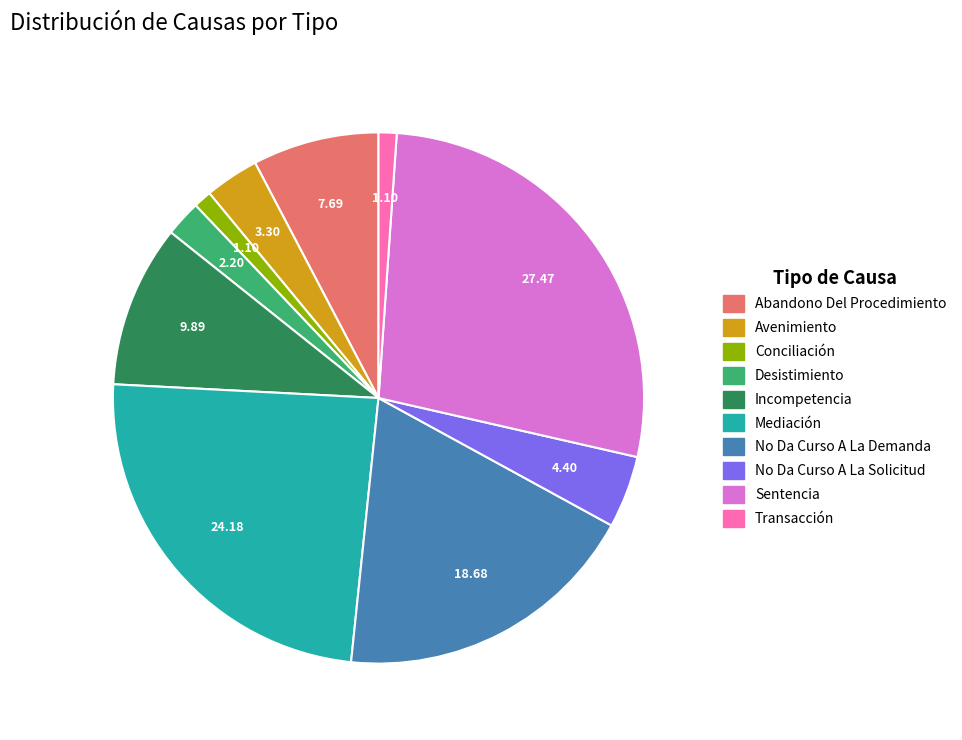

Approximately how many times larger is the value at Incompetencia compared to Abandono Del Procedimiento?

1.3